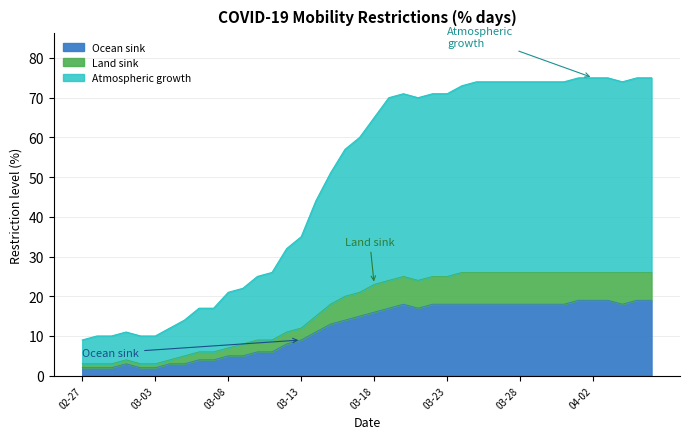

What is the sum of the values at 2020-03-29 and 2020-03-05?

88